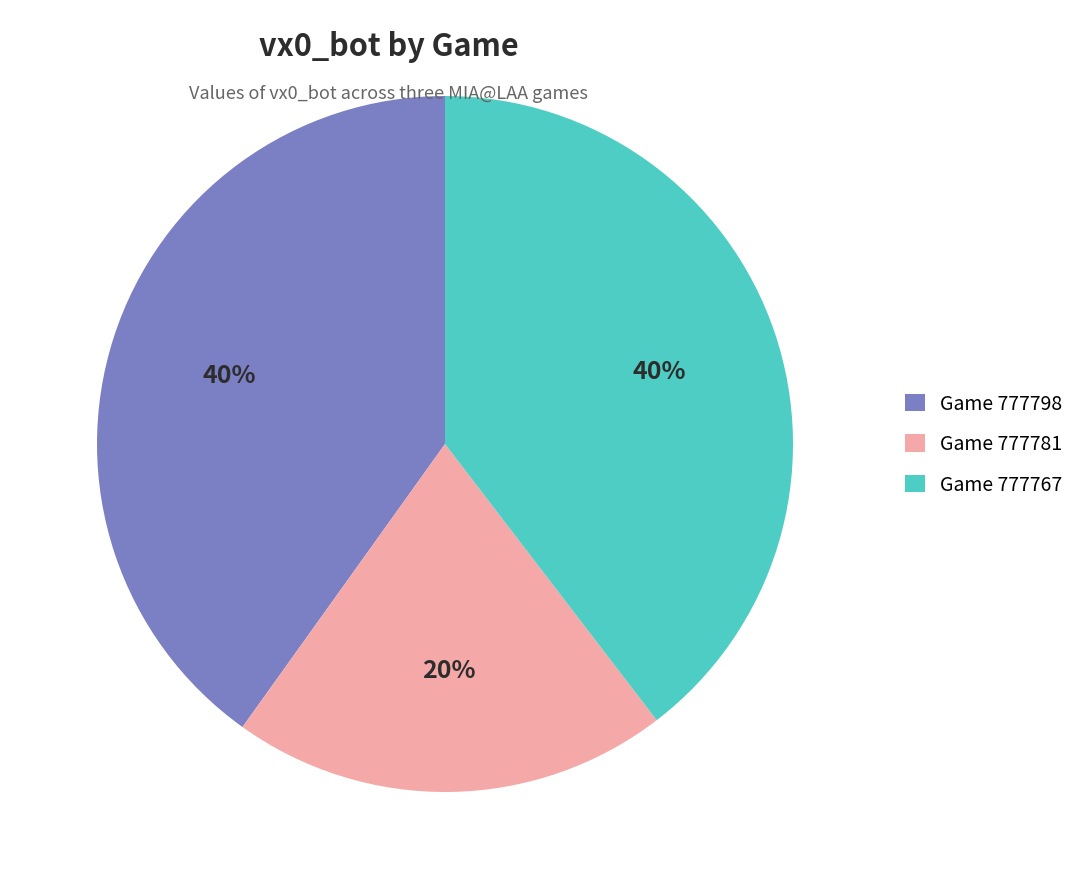

To the nearest percent, what is the combined percentage of Game 777781 and Game 777798?

60%